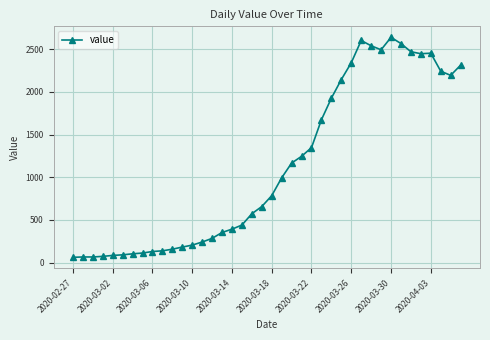

True or false: the data has more than 1 interior local peaks.

True